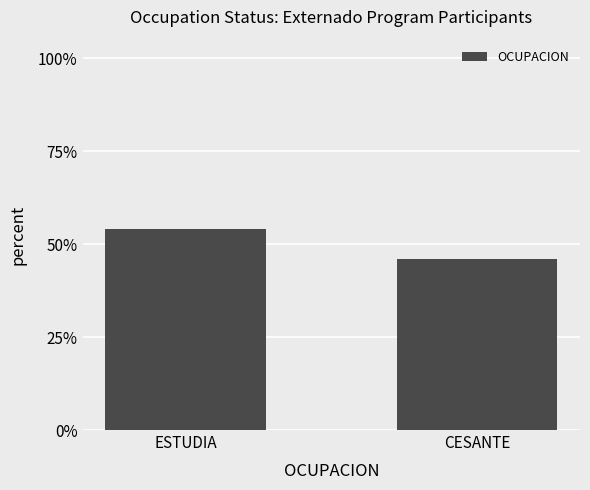

What is the difference between the values at CESANTE and ESTUDIA?

0.1